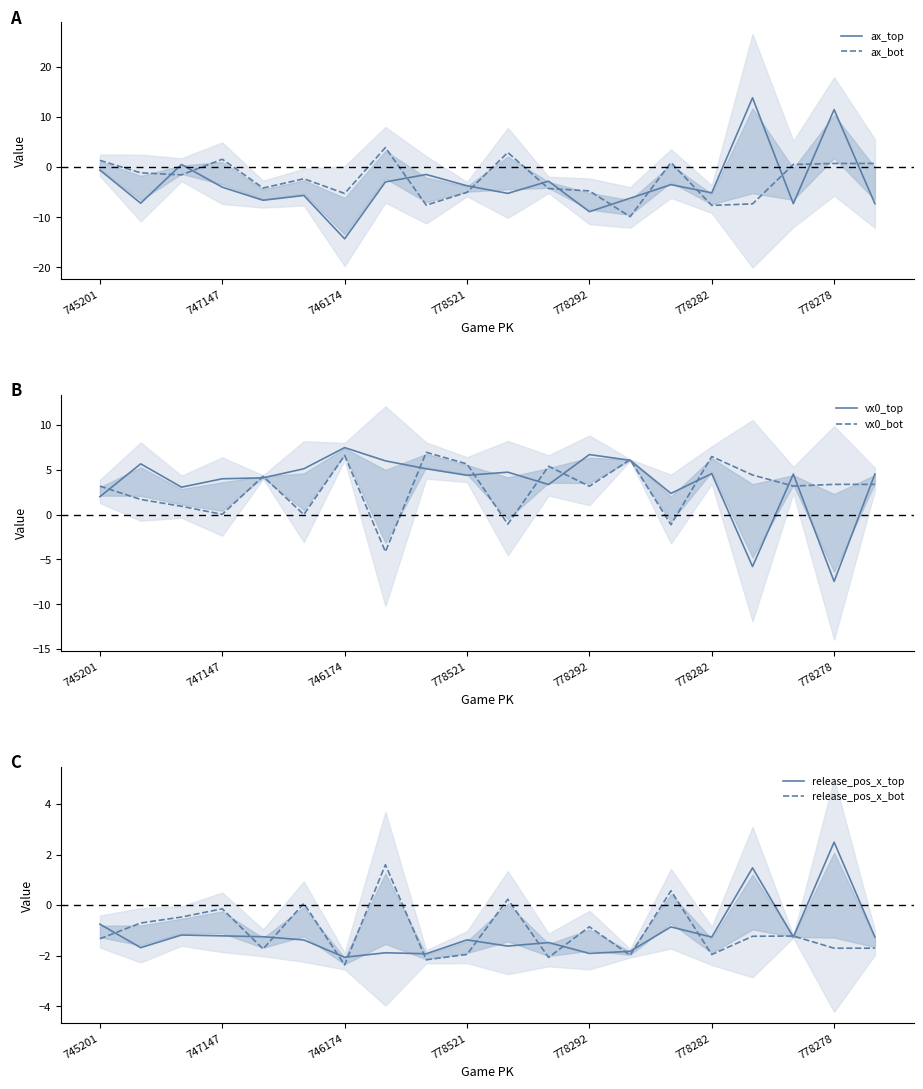

How many lines are shown in the chart?

6